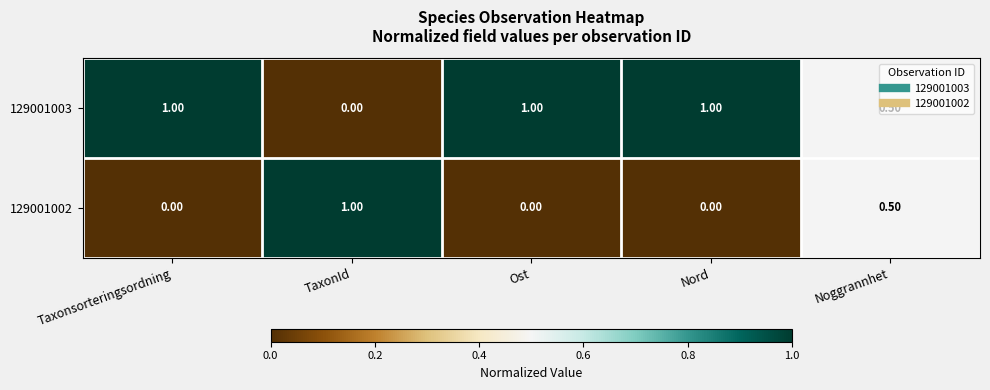

At which label does 129001002 reach its peak?

TaxonId